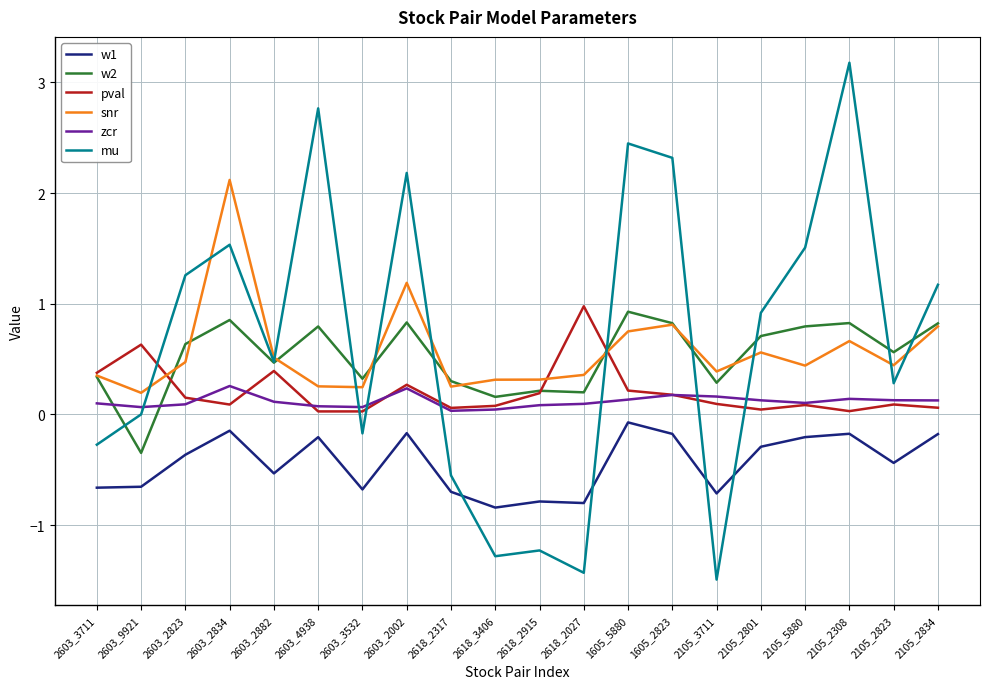

Which series has the largest total across all categories?

mu